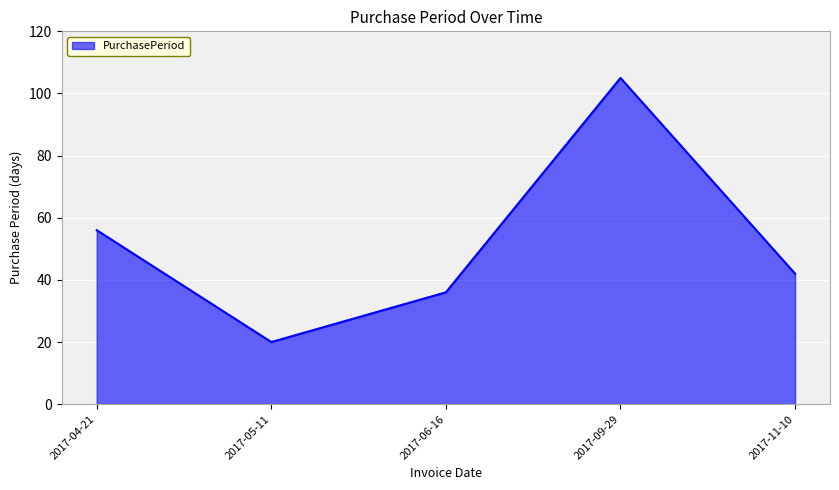

At which category does the chart reach its minimum across all series?

2017-05-11